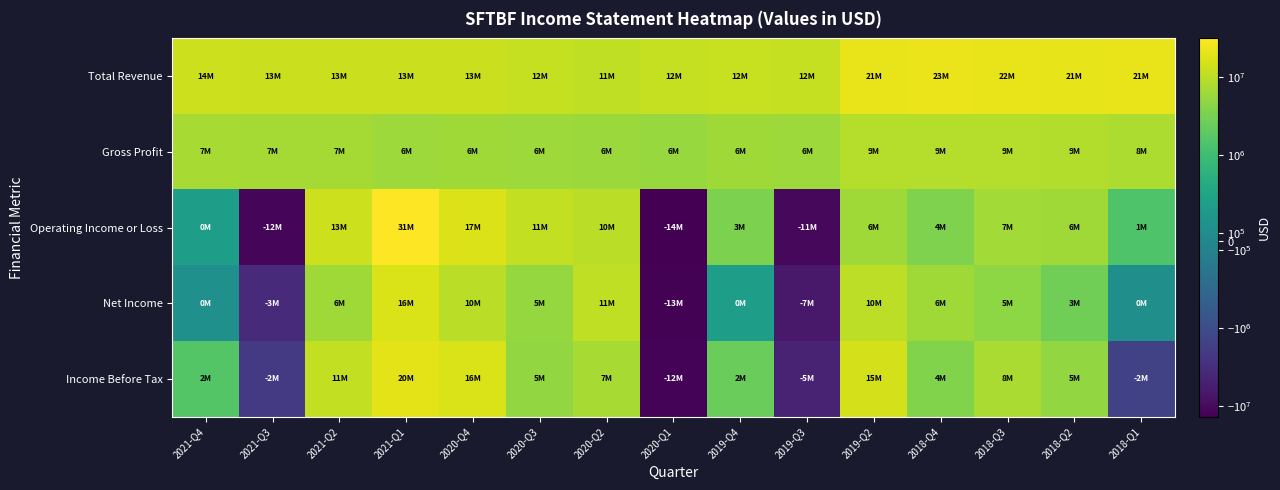

Reading right to left, list all the values displayed in this chart.

Total Revenue: 2018-Q1=21338700	2018-Q2=20659600	2018-Q3=21810600	2018-Q4=23033700	2019-Q2=21401400	2019-Q3=11877700	2019-Q4=12404000	2020-Q1=11784600	2020-Q2=10918200	2020-Q3=11520300	2020-Q4=12859000	2021-Q1=12710800	2021-Q2=12617000	2021-Q3=12832300	2021-Q4=13625300
Gross Profit: 2018-Q1=7854700	2018-Q2=8691200	2018-Q3=8932700	2018-Q4=9203800	2019-Q2=9165000	2019-Q3=6050200	2019-Q4=6312700	2020-Q1=5699800	2020-Q2=5949400	2020-Q3=6161600	2020-Q4=6384600	2021-Q1=6027500	2021-Q2=6926100	2021-Q3=7020700	2021-Q4=7181700
Operating Income or Loss: 2018-Q1=1465600	2018-Q2=6499300	2018-Q3=6741200	2018-Q4=3602000	2019-Q2=6309600	2019-Q3=-11166000	2019-Q4=3480800	2020-Q1=-13900000	2020-Q2=10072100	2020-Q3=11096900	2020-Q4=17052100	2021-Q1=31425500	2021-Q2=13328900	2021-Q3=-11629400	2021-Q4=411800
Net Income: 2018-Q1=151100	2018-Q2=2788300	2018-Q3=4737800	2018-Q4=6325200	2019-Q2=10206200	2019-Q3=-6504900	2019-Q4=429300	2020-Q1=-12739600	2020-Q2=10646200	2020-Q3=5288200	2020-Q4=9934900	2021-Q1=16420000	2021-Q2=6428400	2021-Q3=-3461500	2021-Q4=176300
Income Before Tax: 2018-Q1=-1628700	2018-Q2=5202200	2018-Q3=7600800	2018-Q4=3734900	2019-Q2=15410300	2019-Q3=-4826200	2019-Q4=2459600	2020-Q1=-12269000	2020-Q2=7115000	2020-Q3=5180700	2020-Q4=16377900	2021-Q1=19695400	2021-Q2=11024800	2021-Q3=-2094200	2021-Q4=1601500